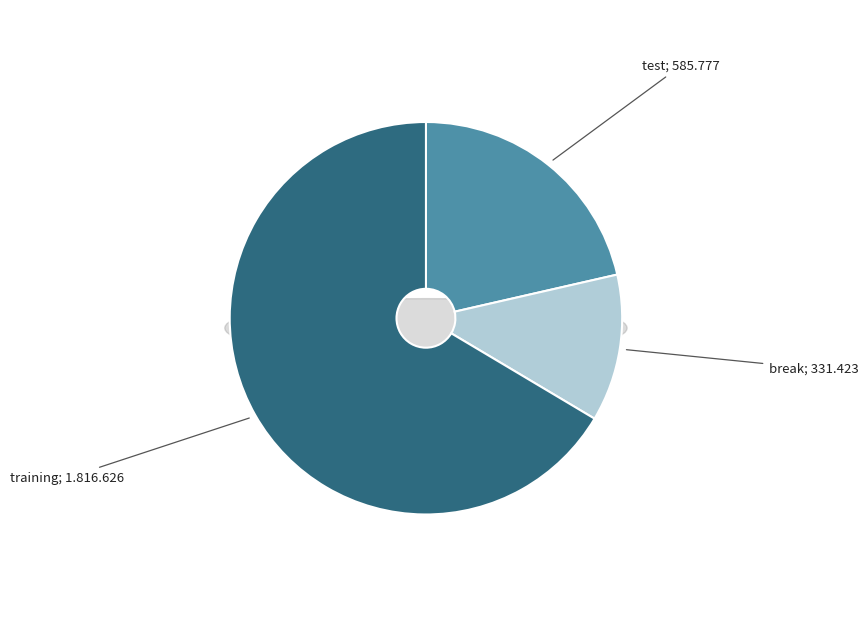

Rank the categories by value from lowest to highest.

break, test, training